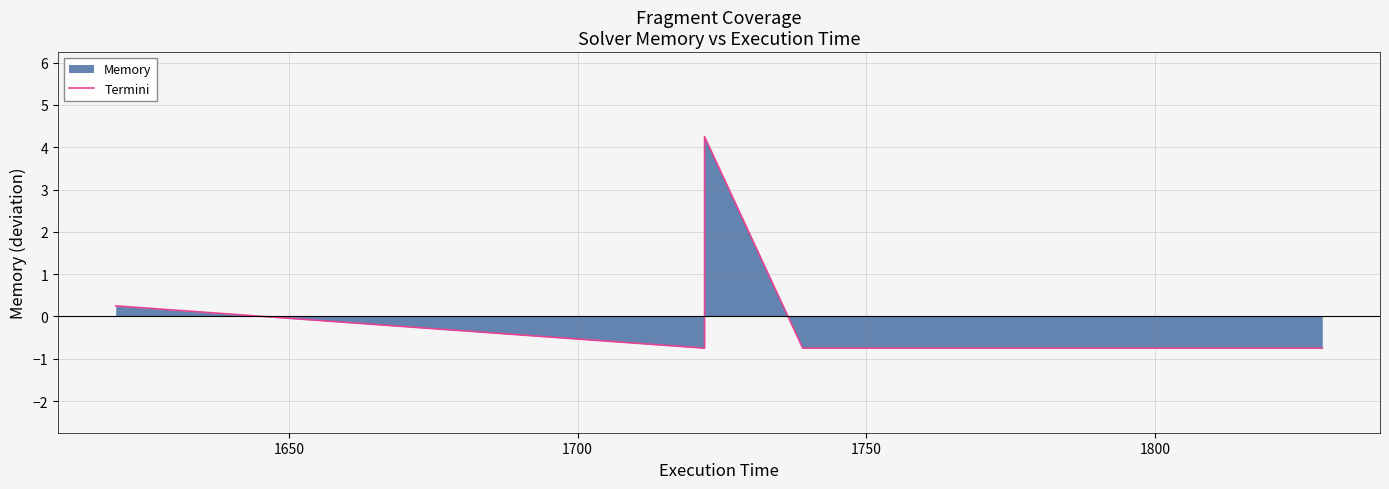

Count the number of values greater than 0.

2